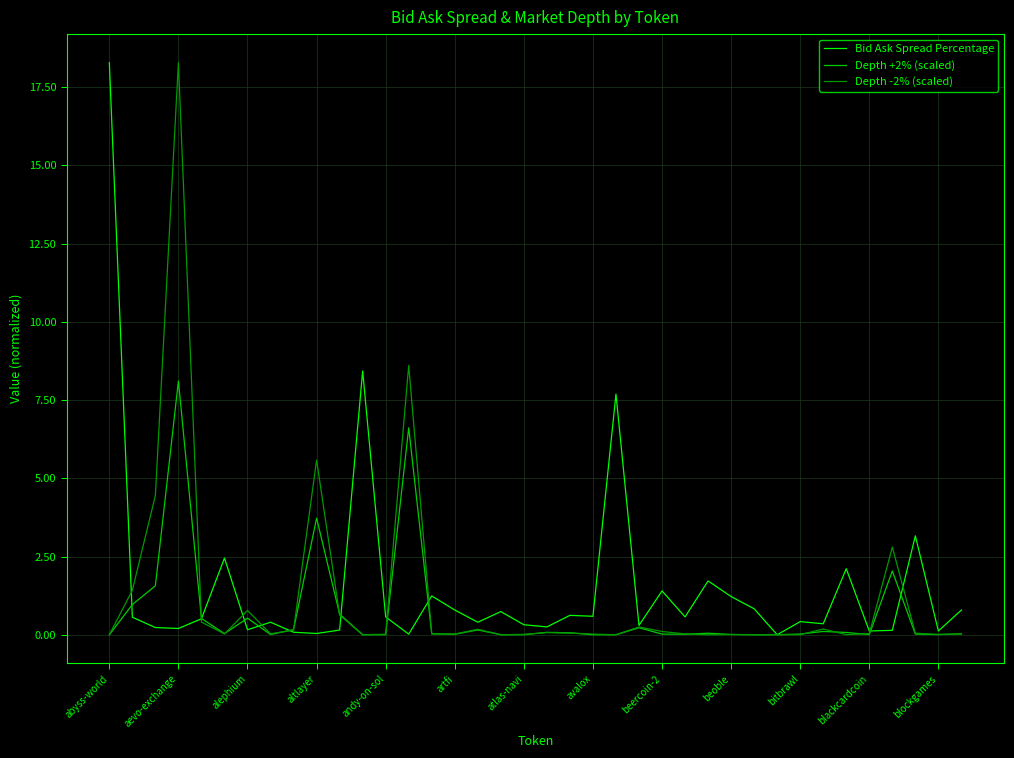

What is the maximum value shown in the chart?

18.3